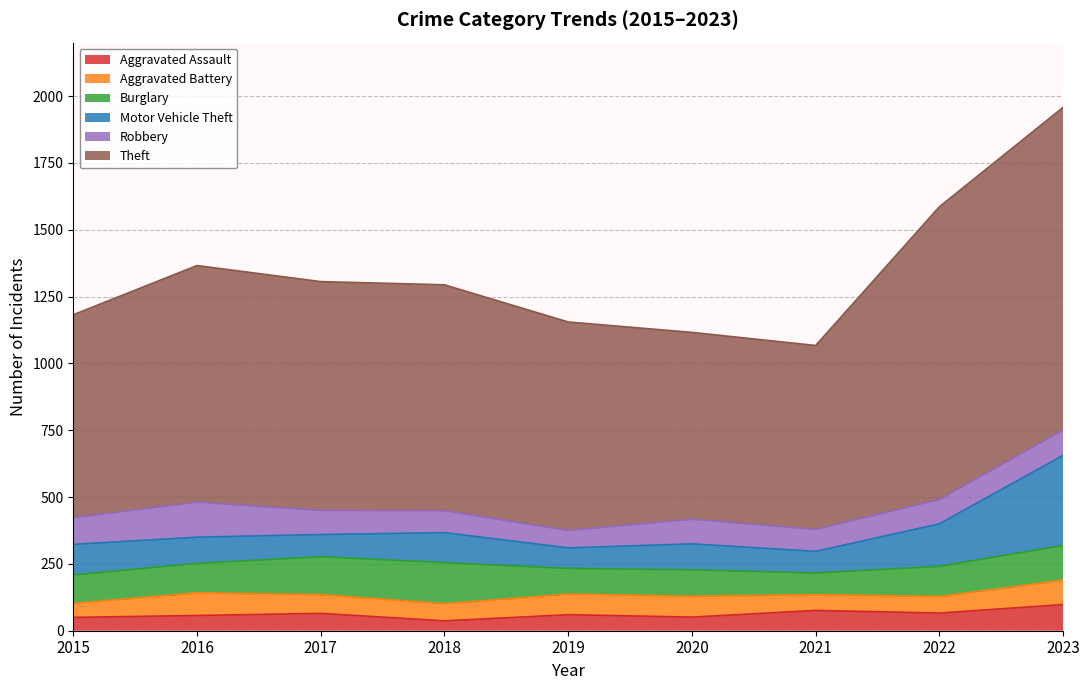

At which category does Robbery reach its first local valley?

2019